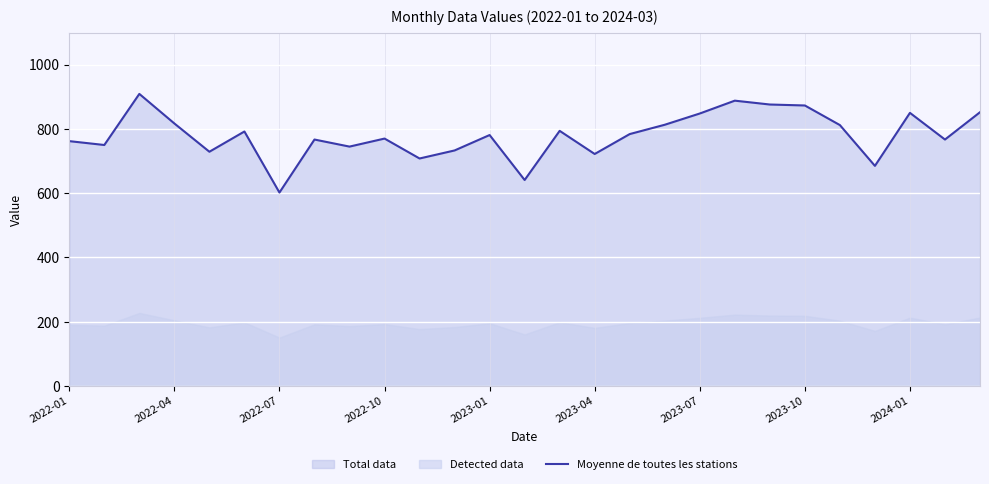

What is the minimum value for Moyenne de toutes les stations?

602